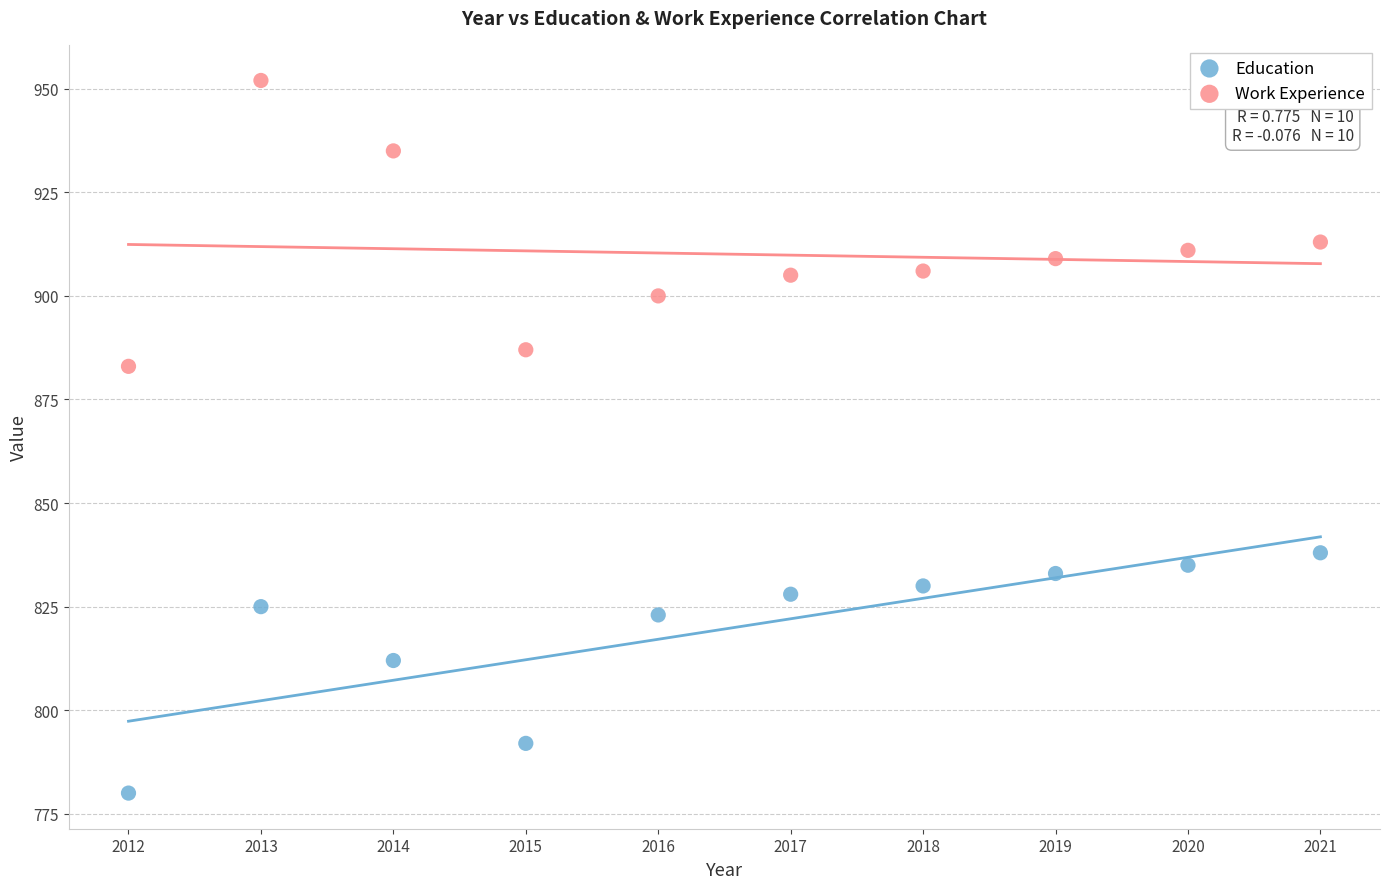

Which series contains the lowest Y value?

Education